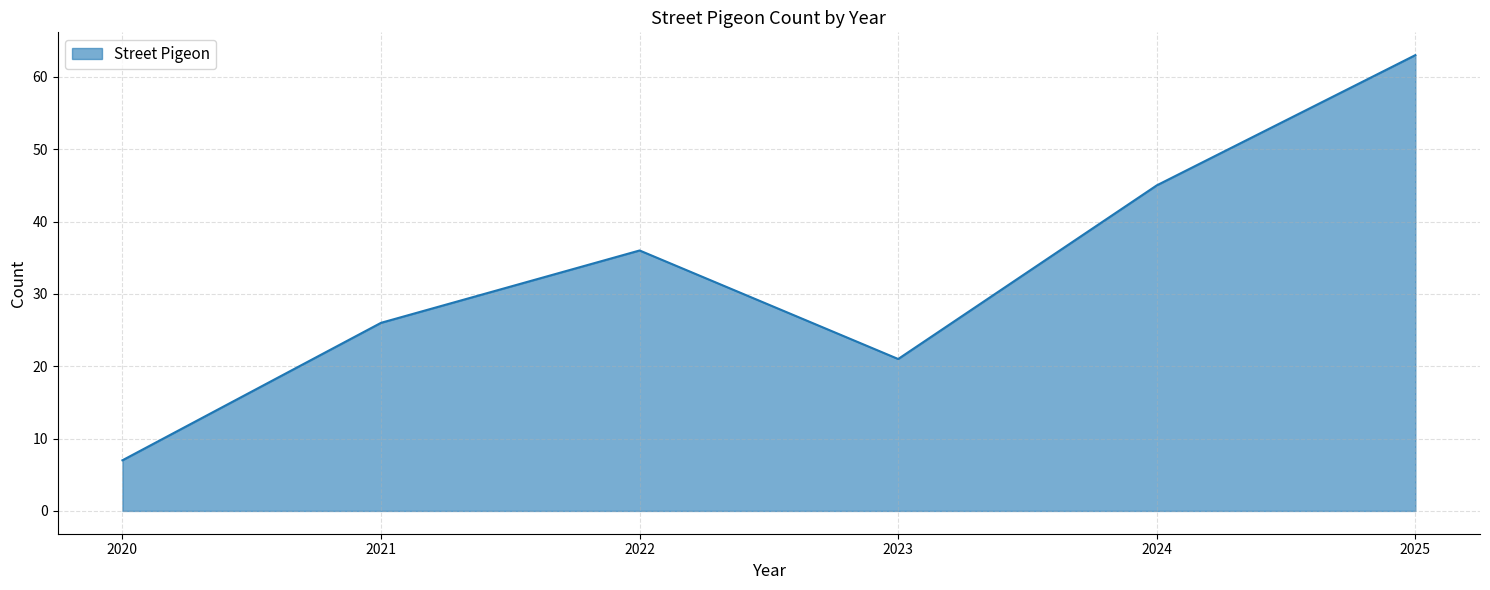

How many lines are shown in the chart?

1